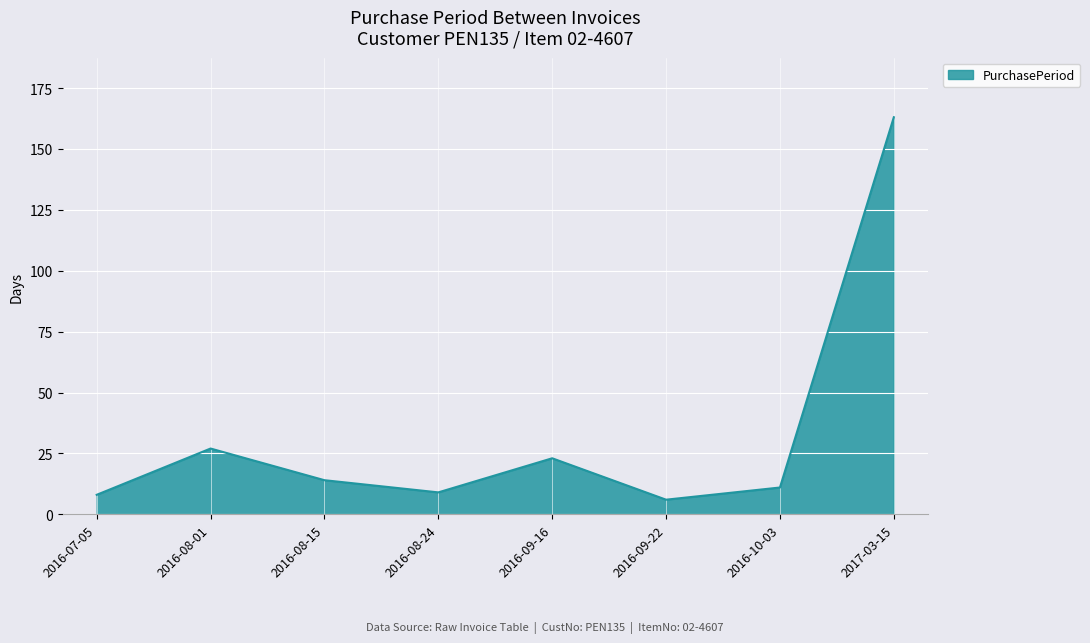

At which category does the data reach its first local valley?

2016-08-24